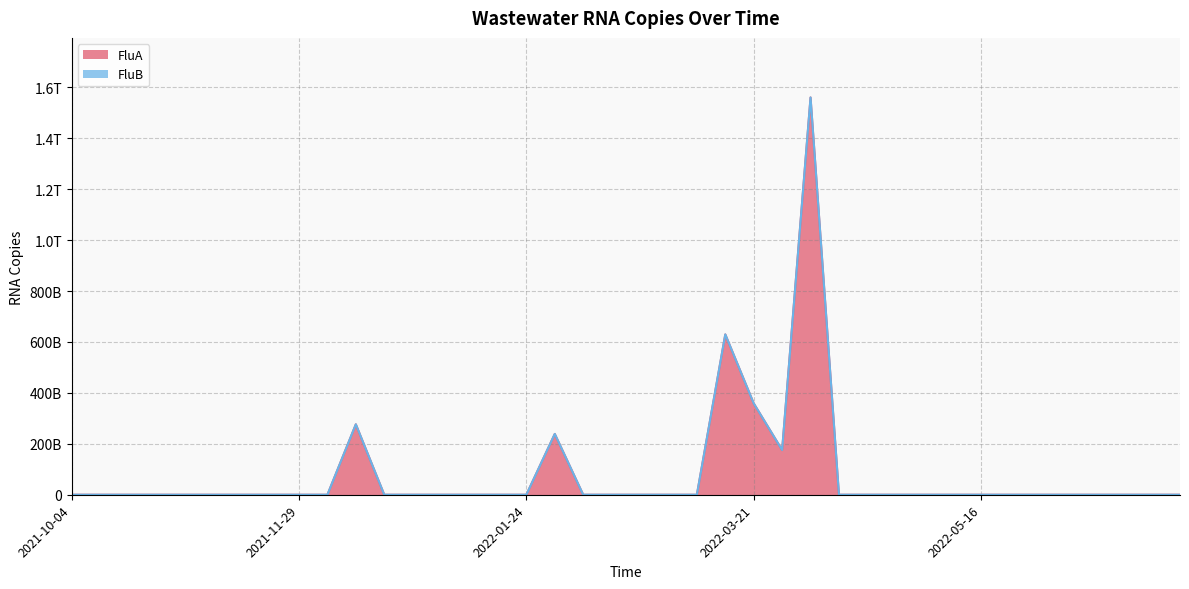

What is the difference between the maximum and minimum values?

1560266871302.7